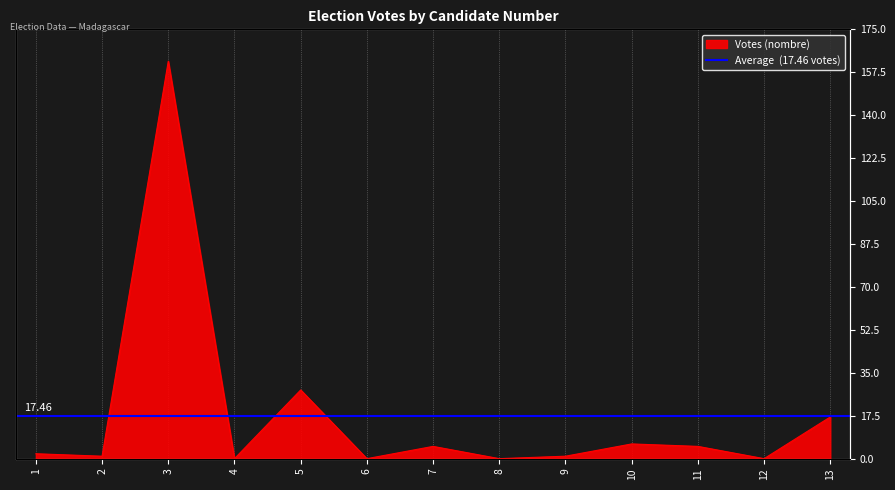

Reading left to right, transcribe all the data shown in this chart.

2	1	162	0	28	0	5	0	1	6	5	0	17